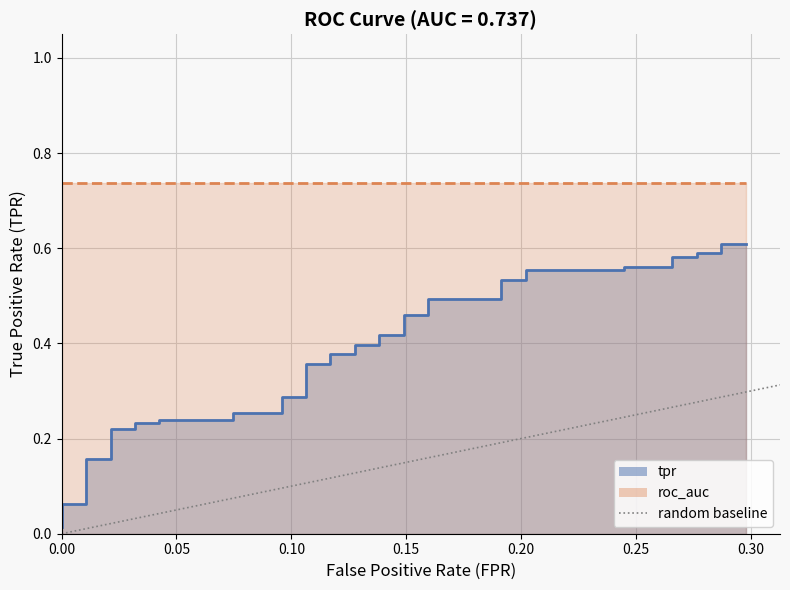

Does the chart display data point markers on the line(s)?

No